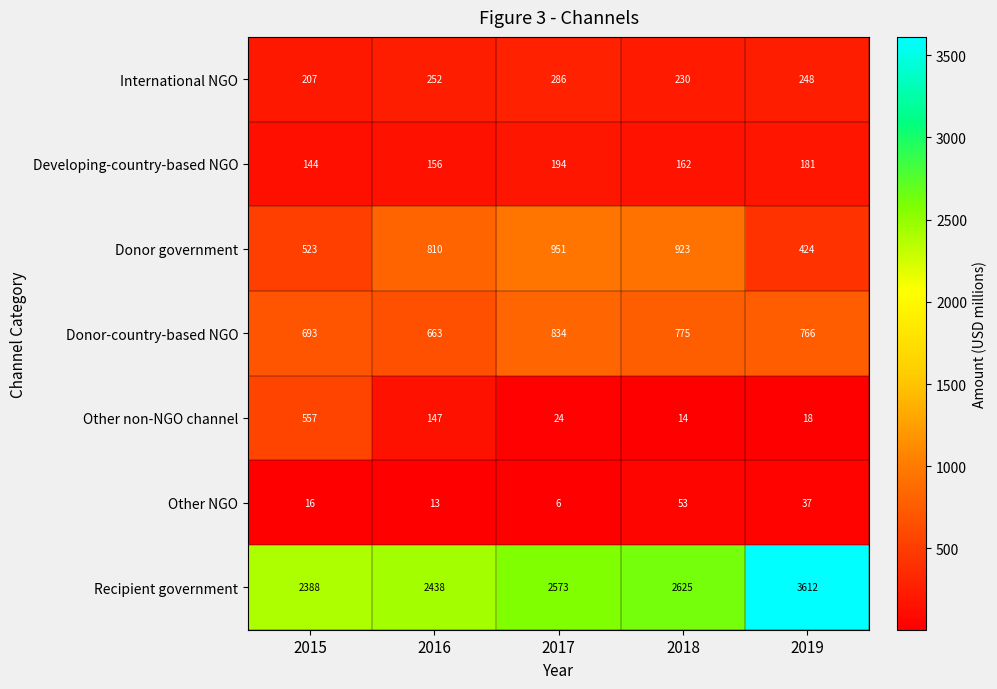

What is the smallest value displayed?

6